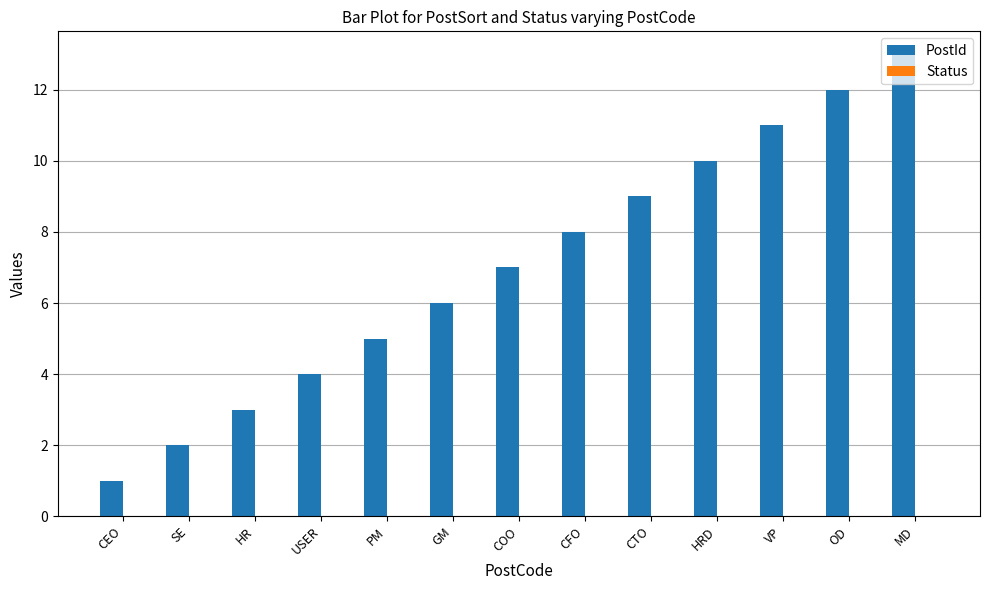

What is the sum of the values at CTO and VP?

20